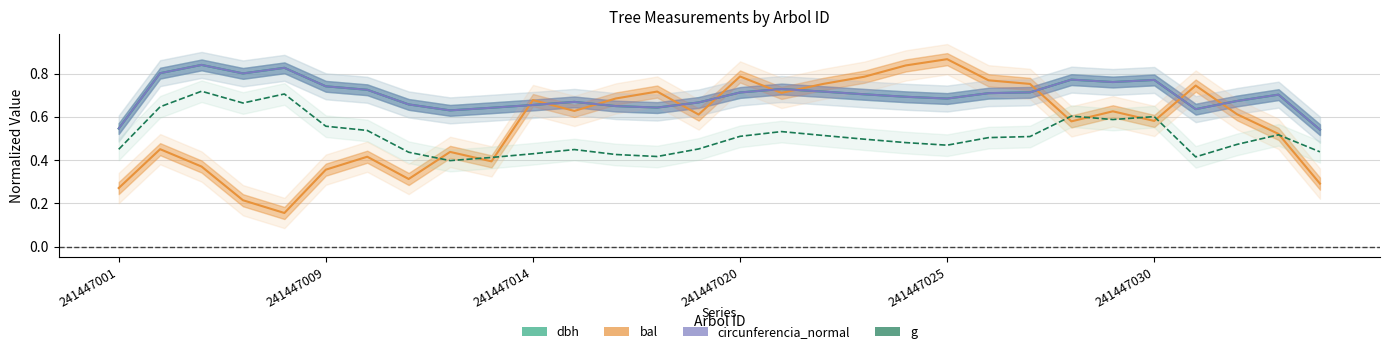

What is the value of the dbh point at the 18th from the left?

0.7